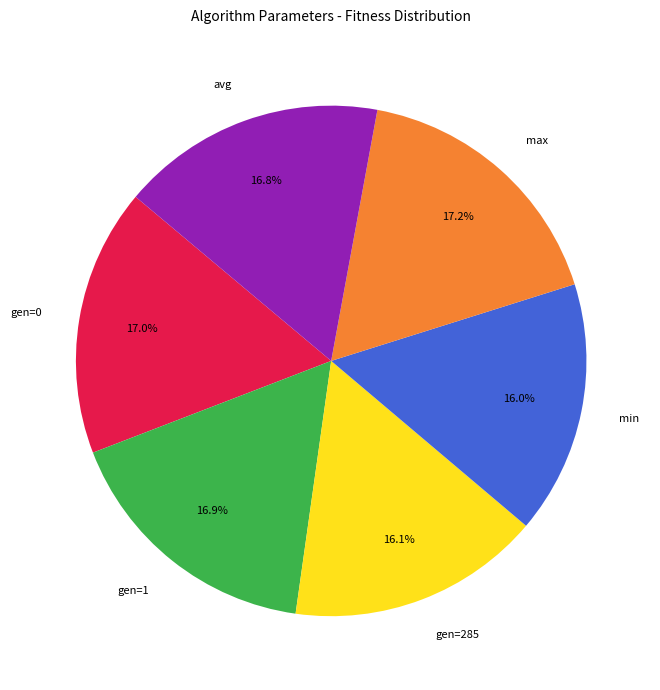

To the nearest percent, what portion does gen=1 represent?

17%